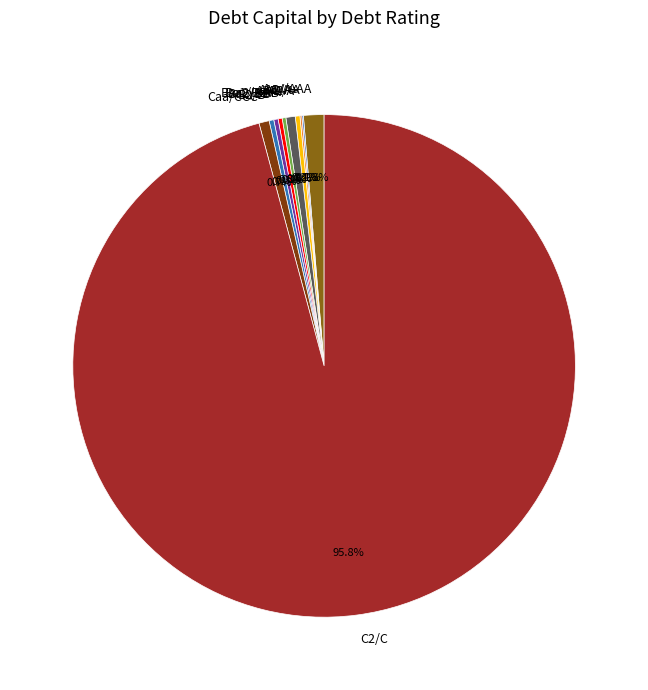

Which slice is the largest?

C2/C